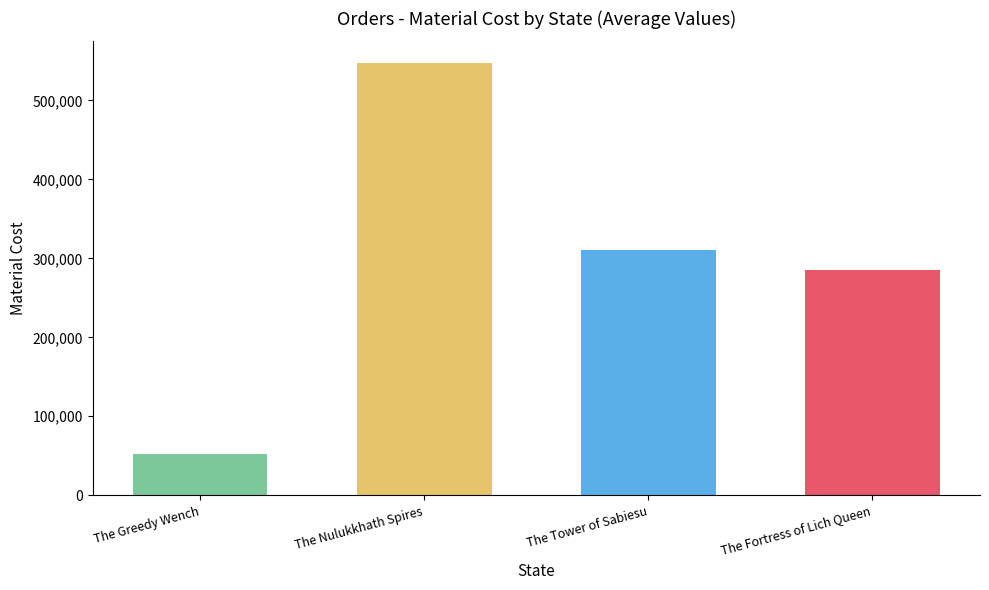

Reading right to left, transcribe all the data shown in this chart.

The Fortress of Lich Queen=285722.0	The Tower of Sabiesu=310527.0	The Nulukkhath Spires=547538.6	The Greedy Wench=51685.3